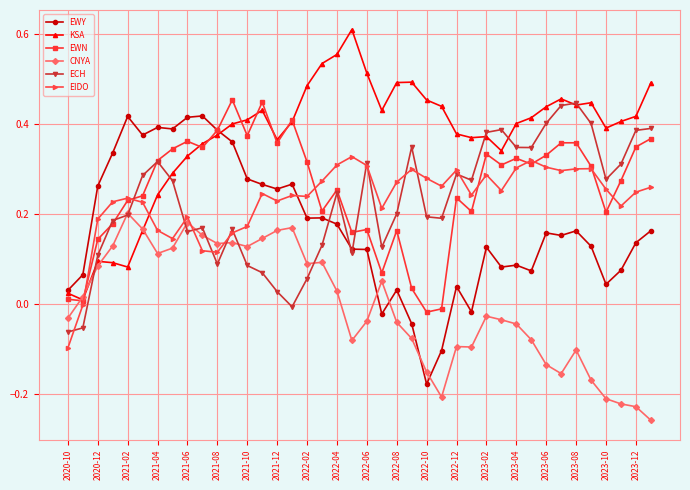

True or false: EIDO has more than 1 points higher than both neighbors.

True